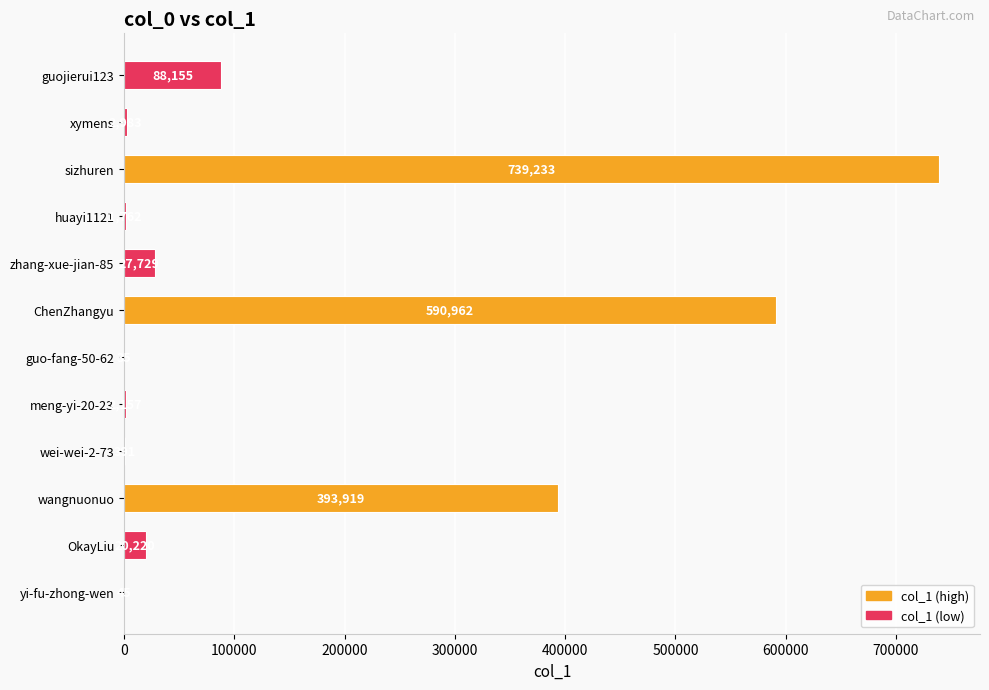

What is the sum of all values?

1867591